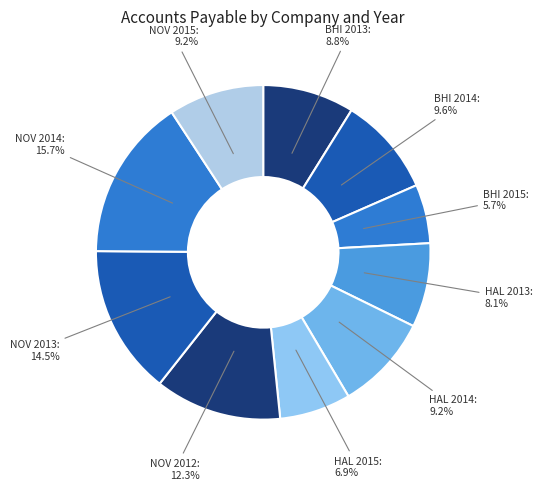

Is the sum of HAL 2015 and HAL 2013 greater than half?

No